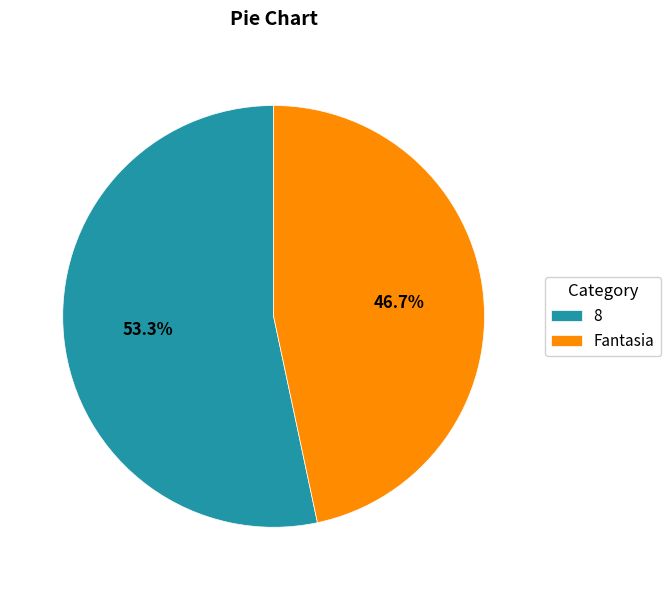

To the nearest percent, what portion does Fantasia represent?

47%